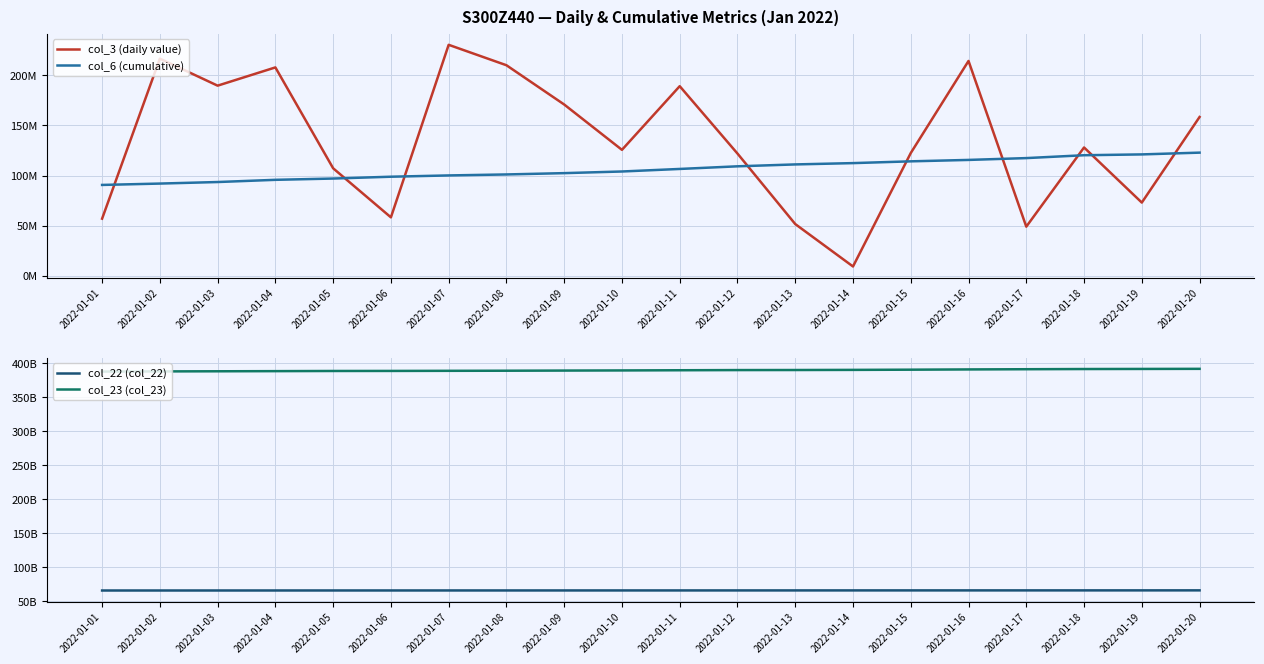

True or false: col_23 (col_23) and col_6 (cumulative) cross at least once.

False